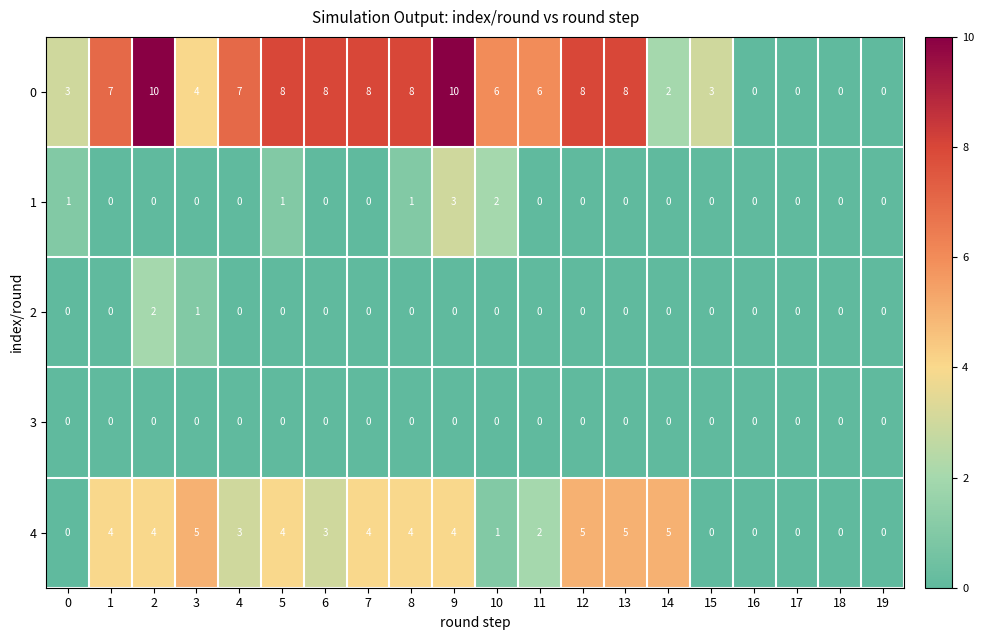

Which series changed the most between 5 and 18?

0